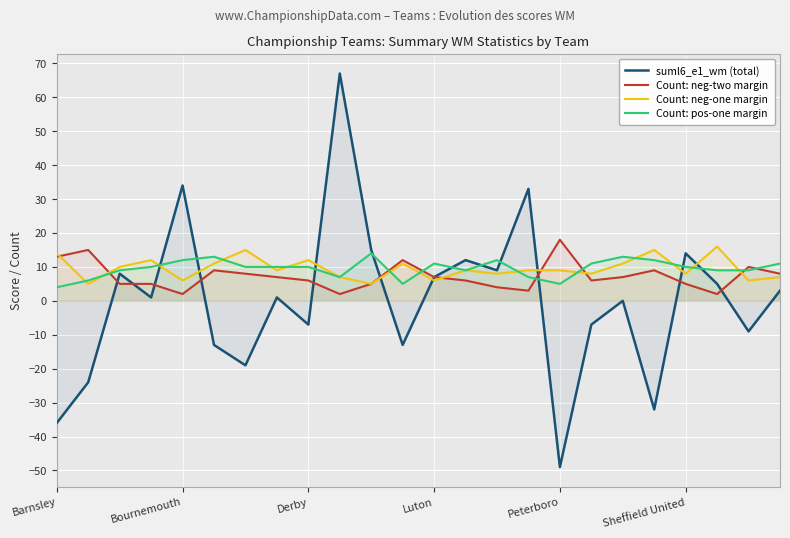

The value of Count: neg-two margin at Luton is 2. True or false?

False